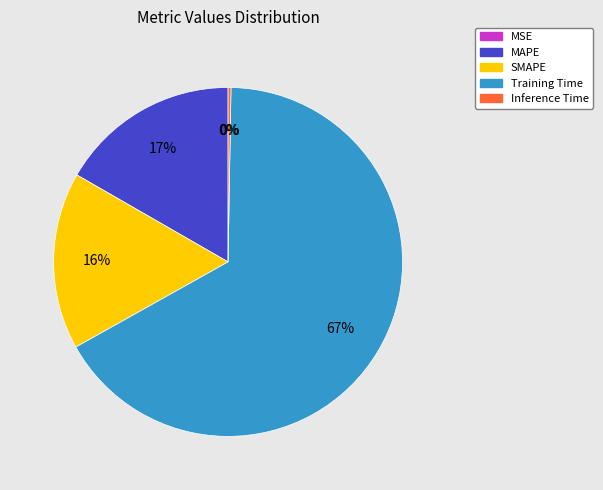

What percentage is the Training Time slice, to the nearest percent?

67%